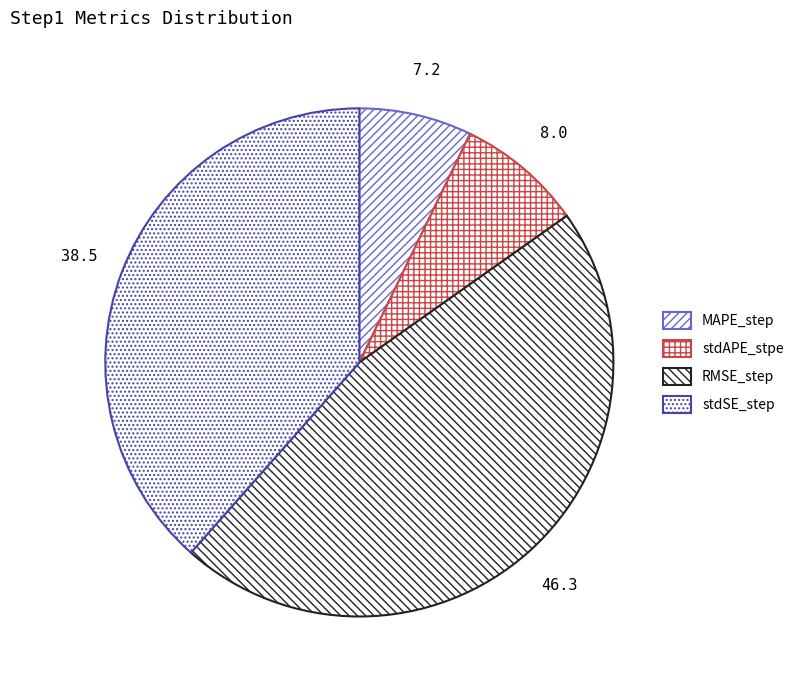

True or false: MAPE_step accounts for 16% of the total.

False